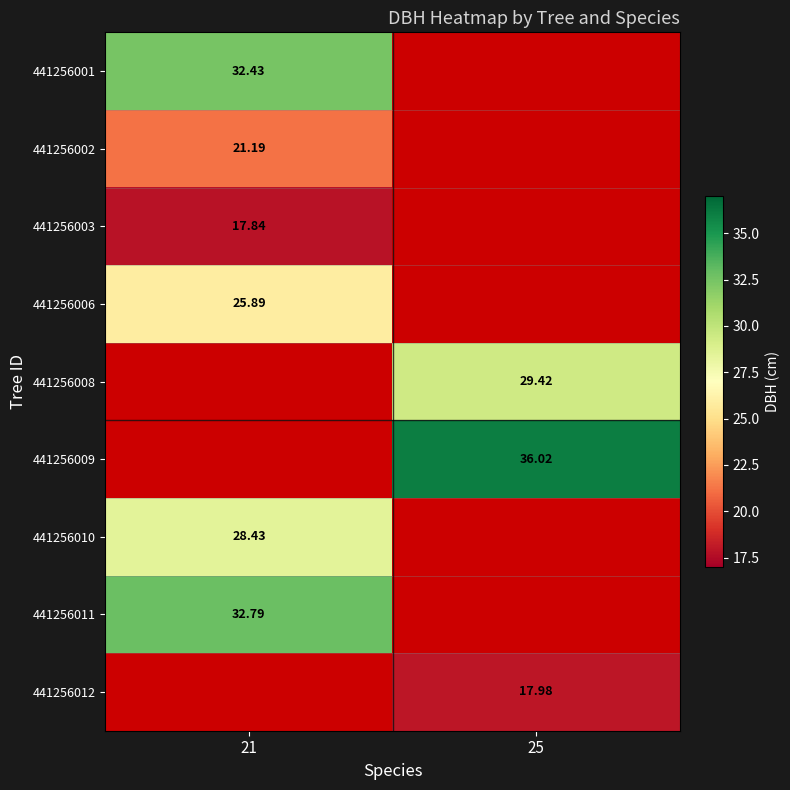

Which category has the highest value across all series?

25